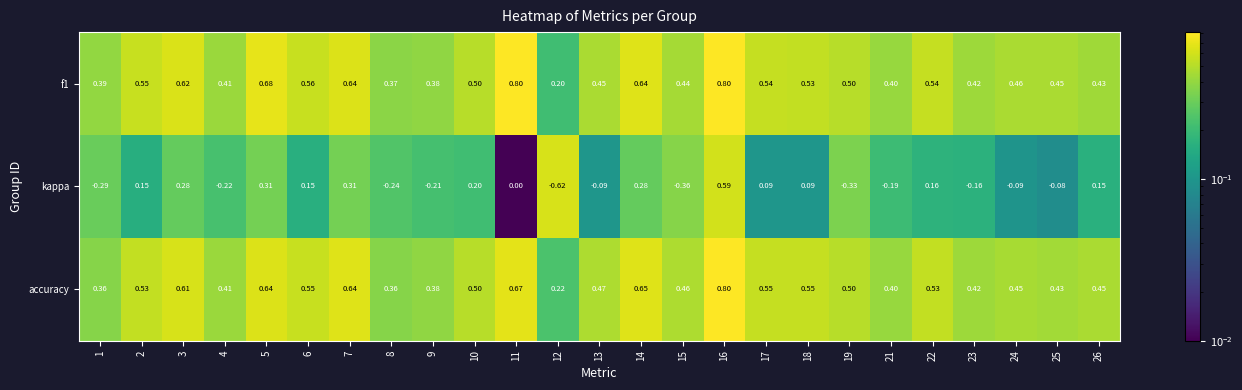

Is the value of f1 at 10 greater than the value of accuracy at 25?

Yes